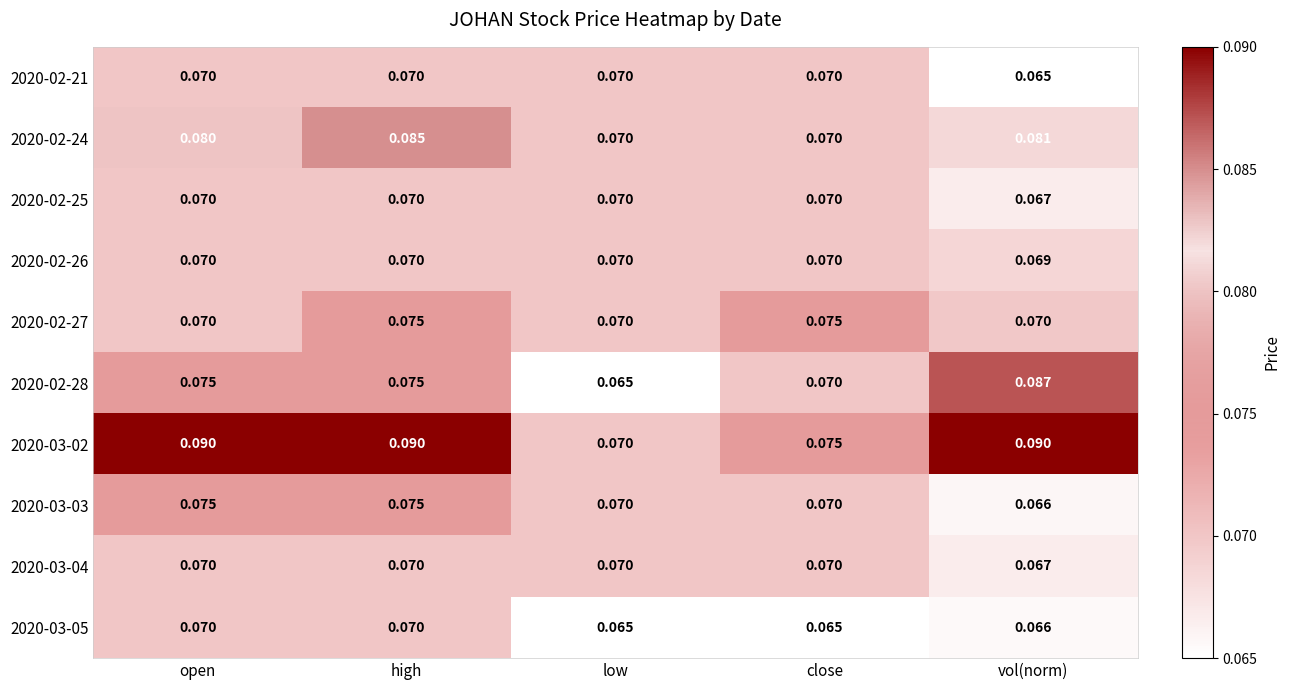

At which category is the sum across all series the highest?

high